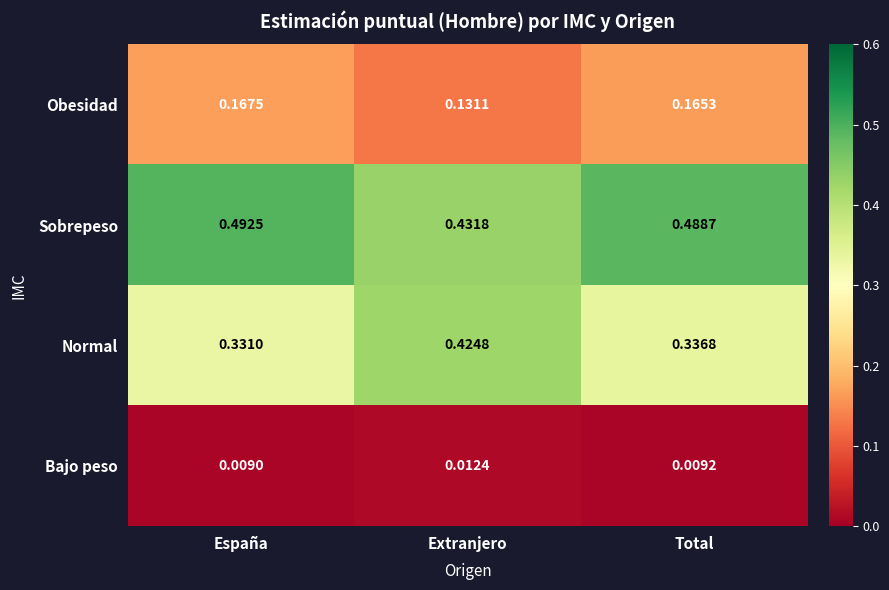

Is the value of Obesidad at Extranjero greater than the value of Sobrepeso at España?

No